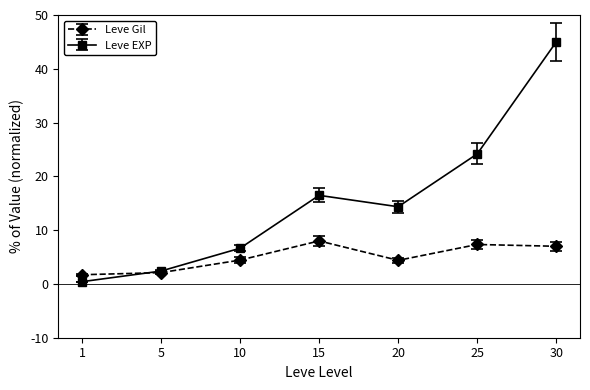

Which series ends up on top after the final intersection of Leve EXP and Leve Gil?

Leve EXP